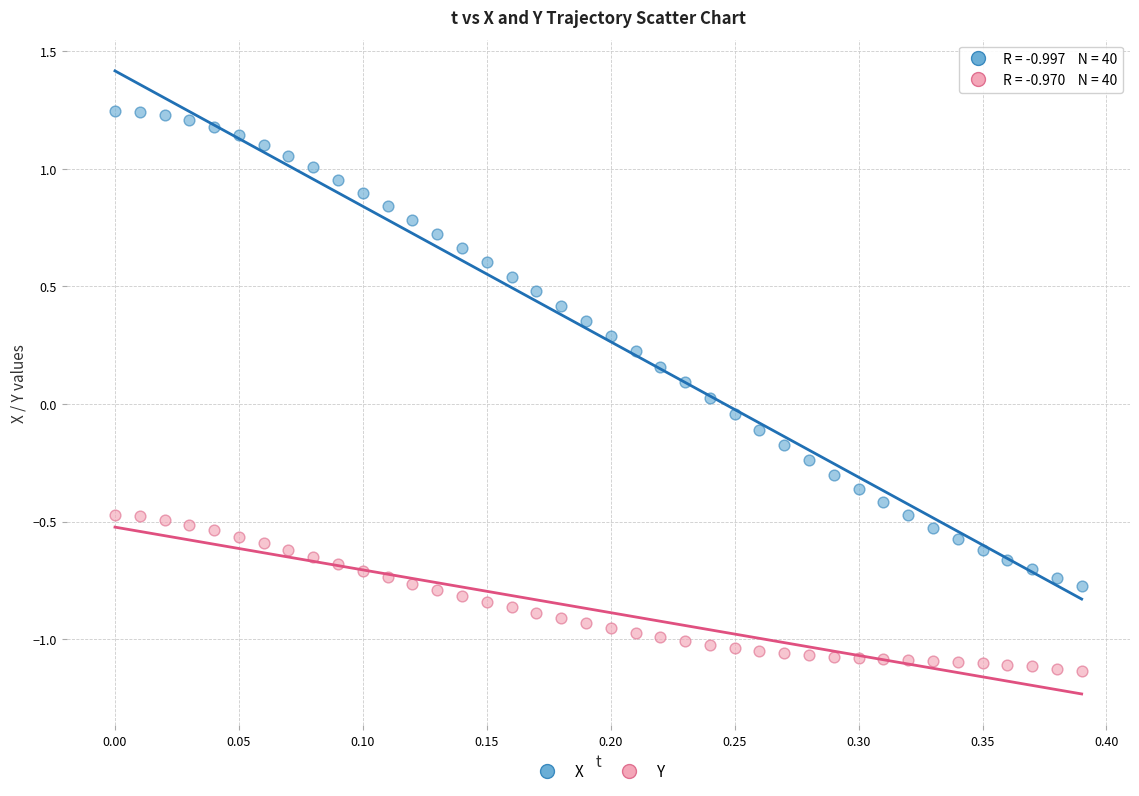

Which series has the widest spread of Y values?

X